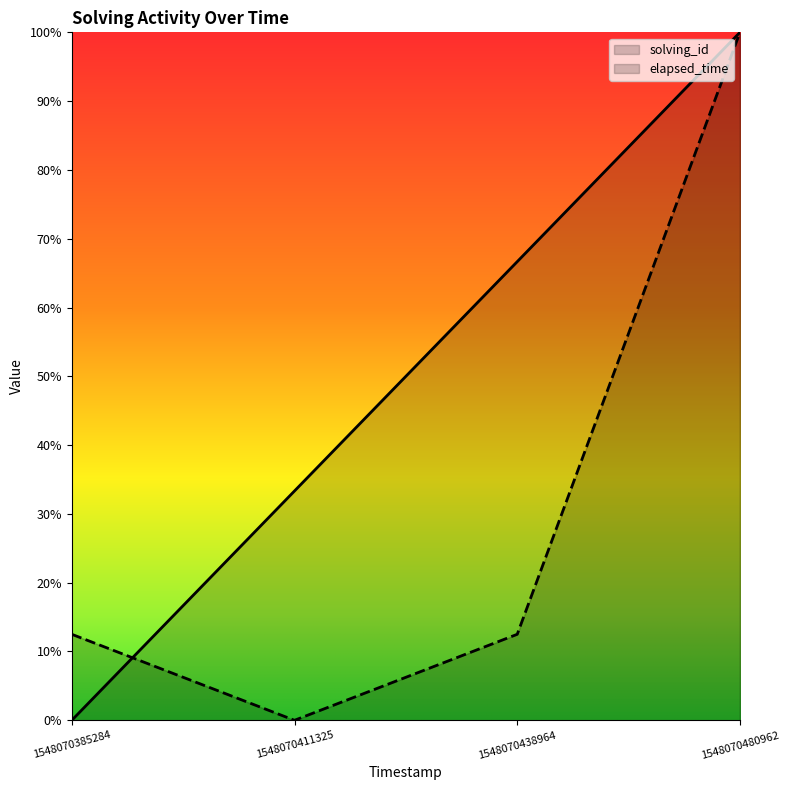

True or false: solving_id and elapsed_time intersect in this chart.

True